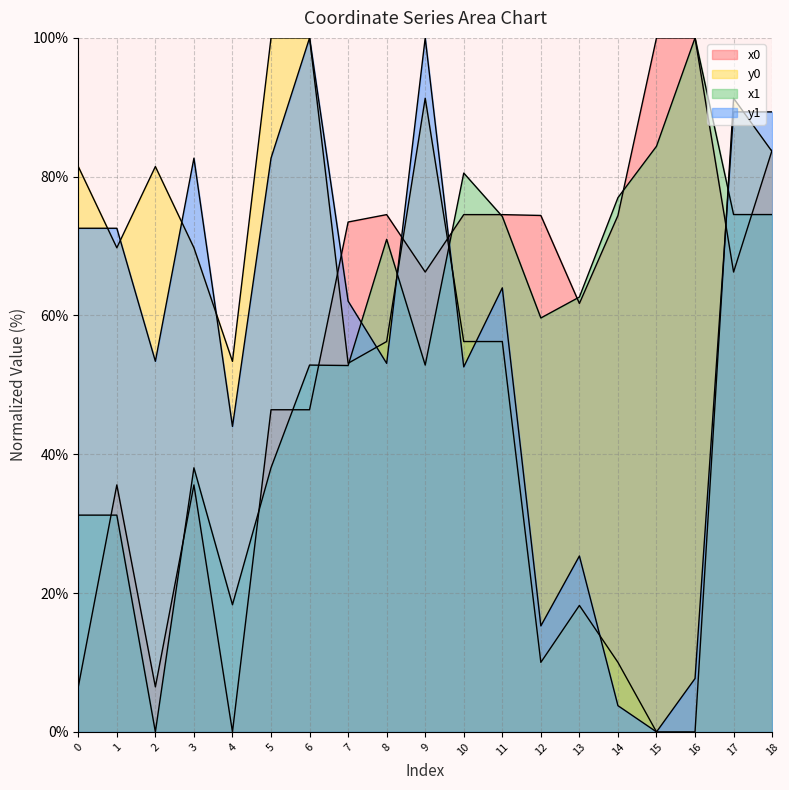

Reading left to right, transcribe all the data shown in this chart.

x0: 6.5	35.6	6.5	35.6	0.0	46.4	46.4	73.5	74.5	66.3	74.5	74.5	74.4	61.7	74.4	100.0	100.0	66.3	83.8
y0: 81.5	69.8	81.5	69.8	53.4	100.0	100.0	53.1	56.2	91.3	56.2	56.2	10.0	18.2	10.0	0.0	0.0	91.3	83.6
x1: 31.2	31.2	0.0	38.1	18.3	38.1	52.9	52.8	71.0	52.9	80.5	74.3	59.6	62.7	77.0	84.4	100.0	74.5	74.5
y1: 72.6	72.6	53.4	82.7	44.0	82.7	100.0	62.1	53.1	100.0	52.6	64.0	15.3	25.3	3.8	0.0	7.7	89.3	89.3